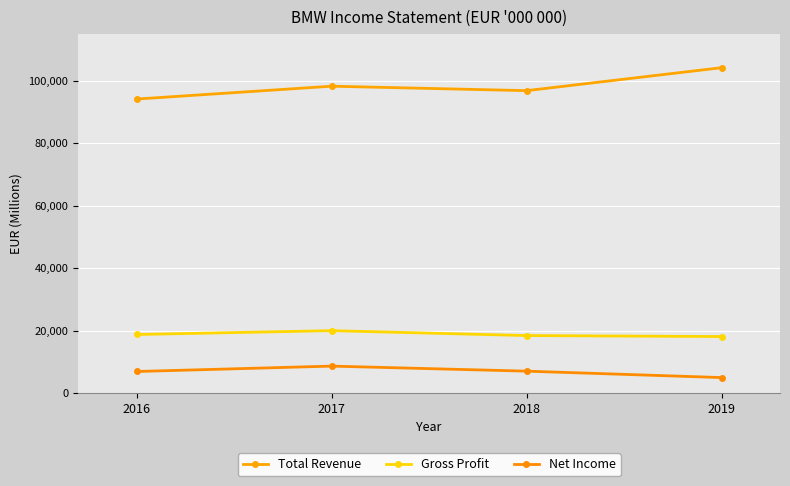

Is this an area chart (filled region under the line)?

No